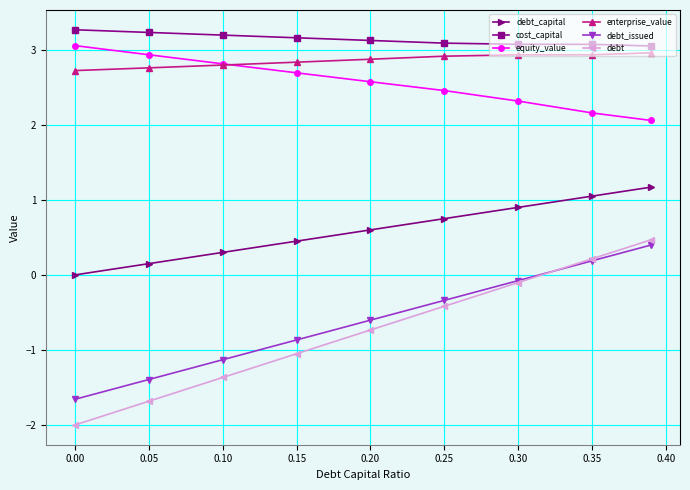

What is the value of the cost_capital point at the 4th from the left?

3.2